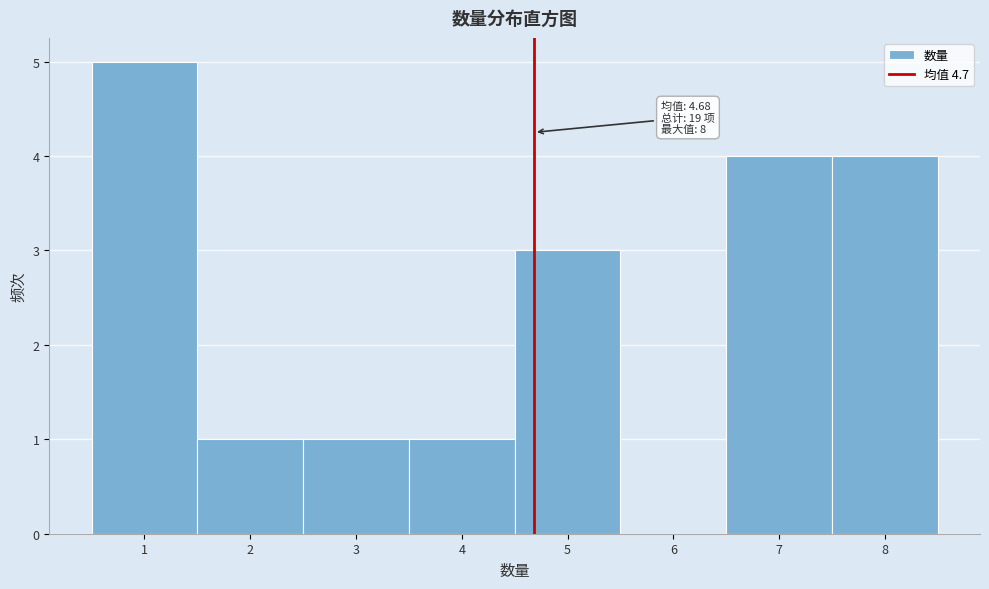

Which range on the x-axis has the tallest bar?

0.5 to 1.5